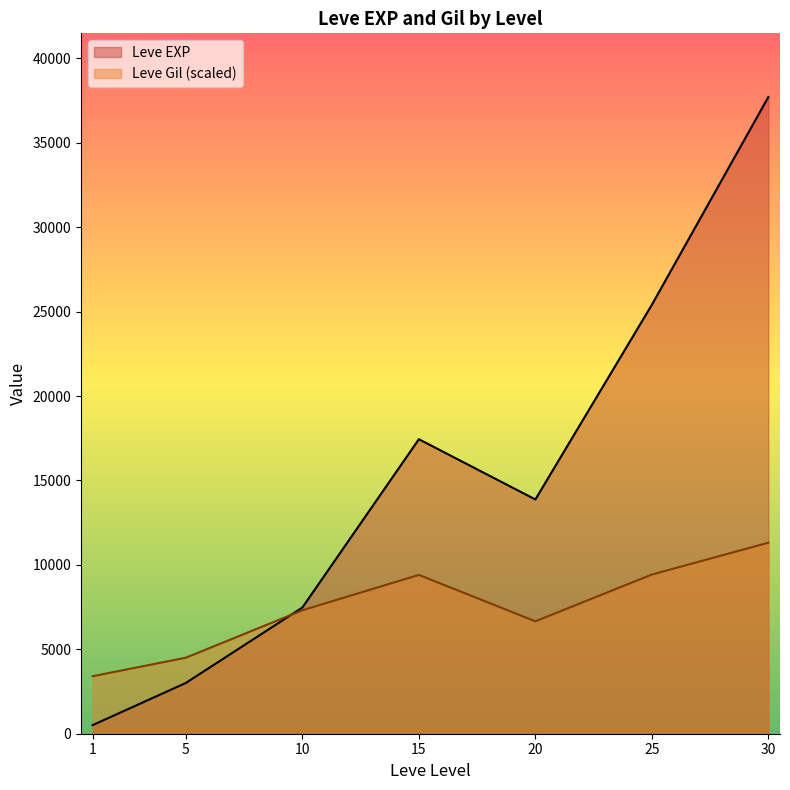

The value of Leve EXP at 30 is 15495.6. True or false?

False